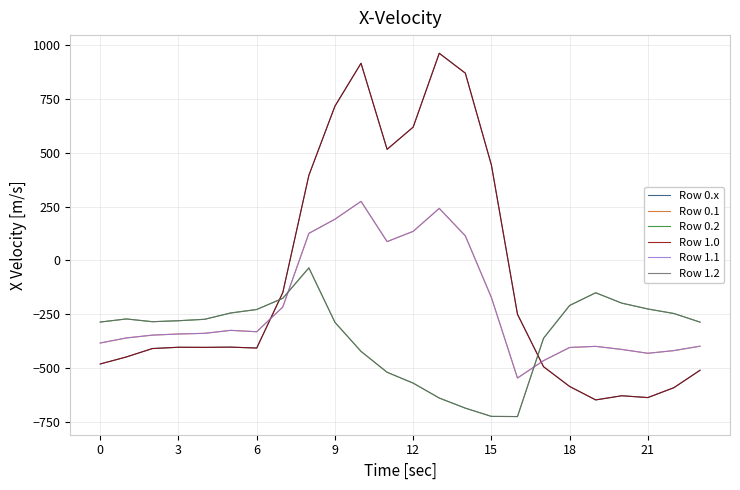

What is the value of the Row 0.1 point at the 3rd from the left?

-347.9